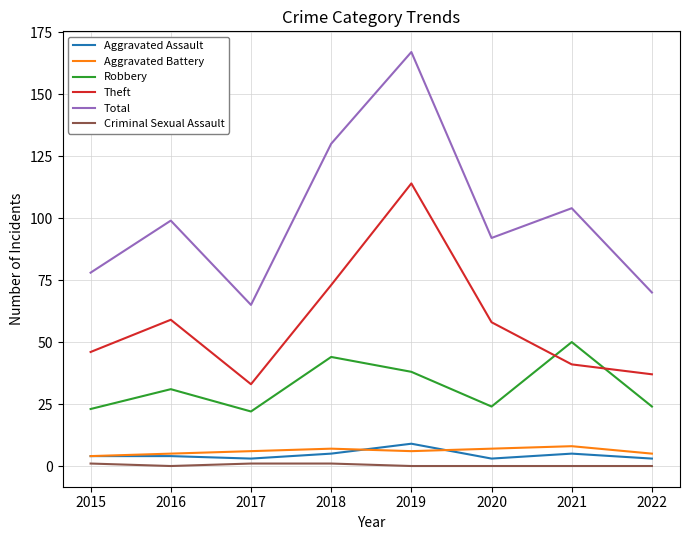

True or false: Criminal Sexual Assault and Robbery cross at least once.

False